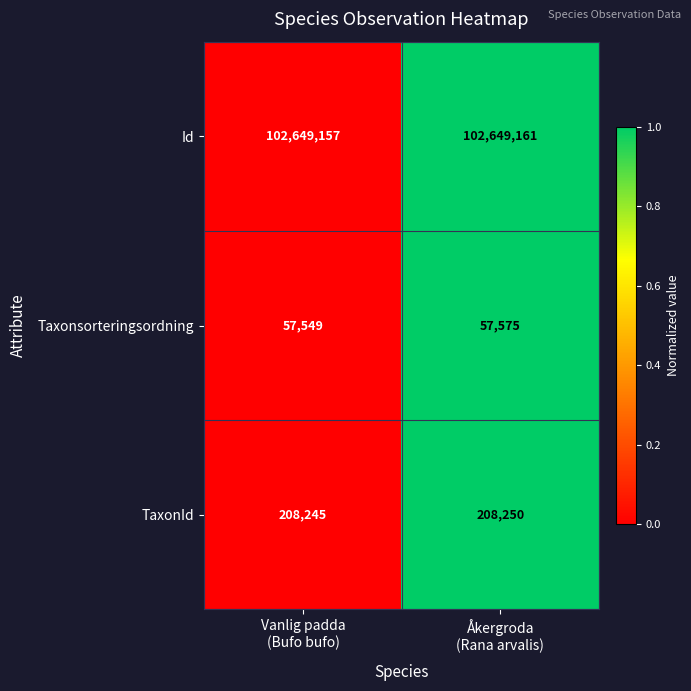

Reading right to left, extract all data points from this chart.

Id: 102649161	102649157
Taxonsorteringsordning: 57575	57549
TaxonId: 208250	208245